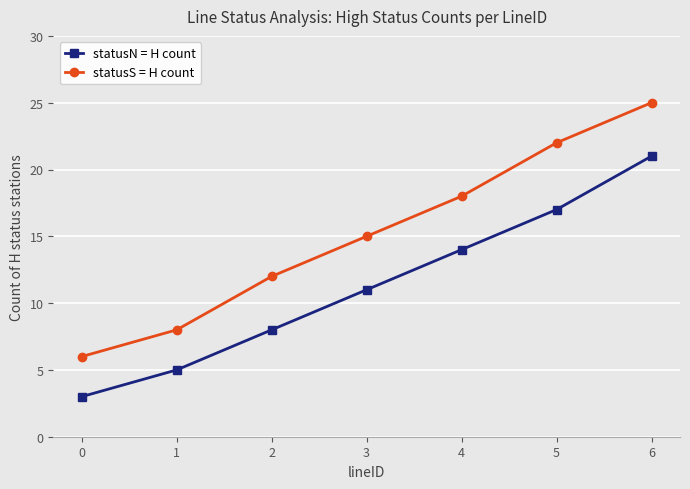

True or false: statusS = H count and statusN = H count intersect in this chart.

False